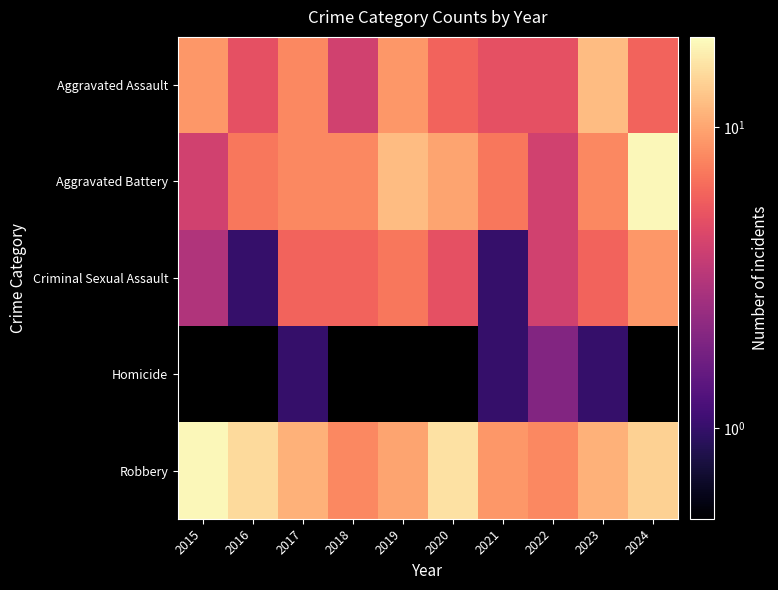

Where is Criminal Sexual Assault nearest to the value 5?

2020